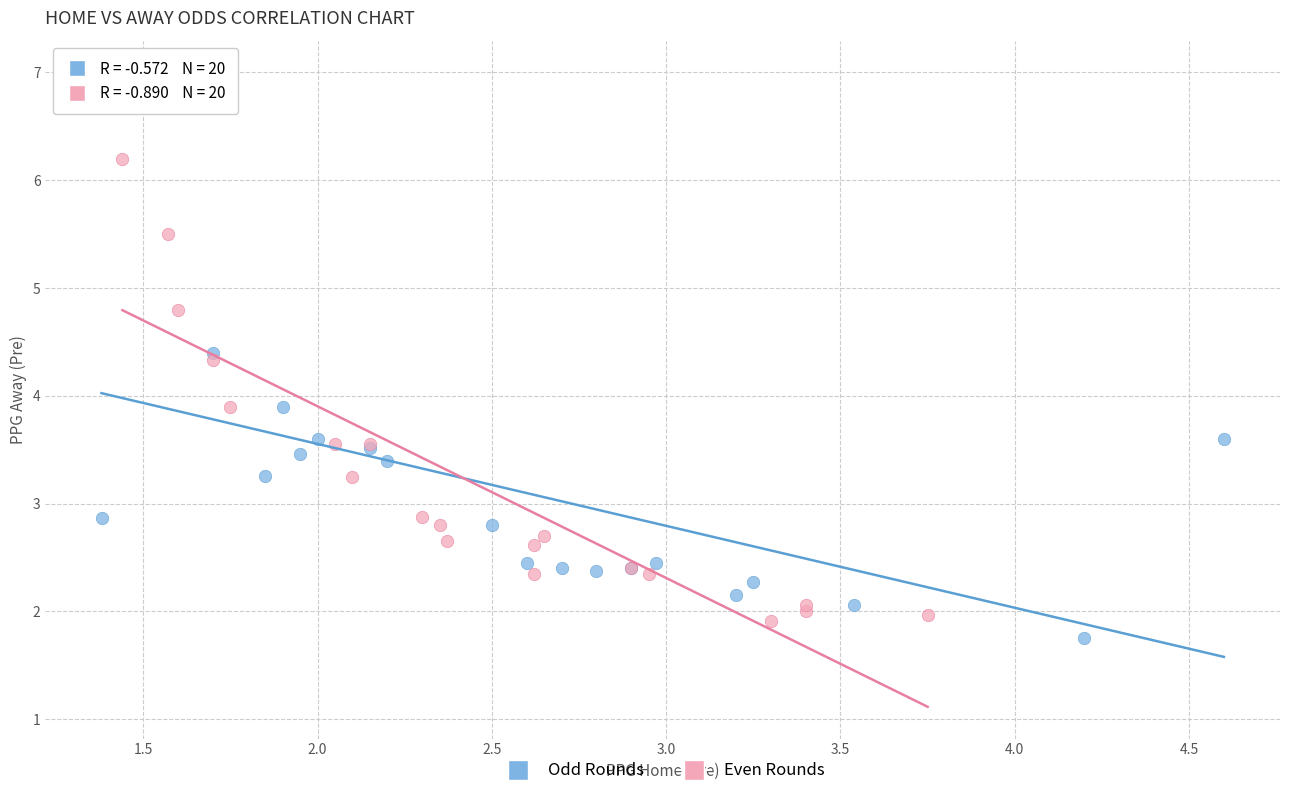

Which series contains the lowest Y value?

Odd Rounds